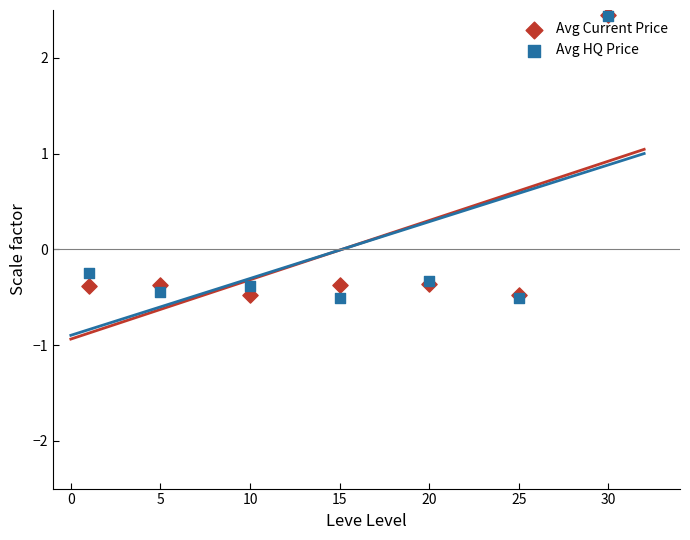

In the Avg Current Price series, what Y value is closest to 0?

-0.4